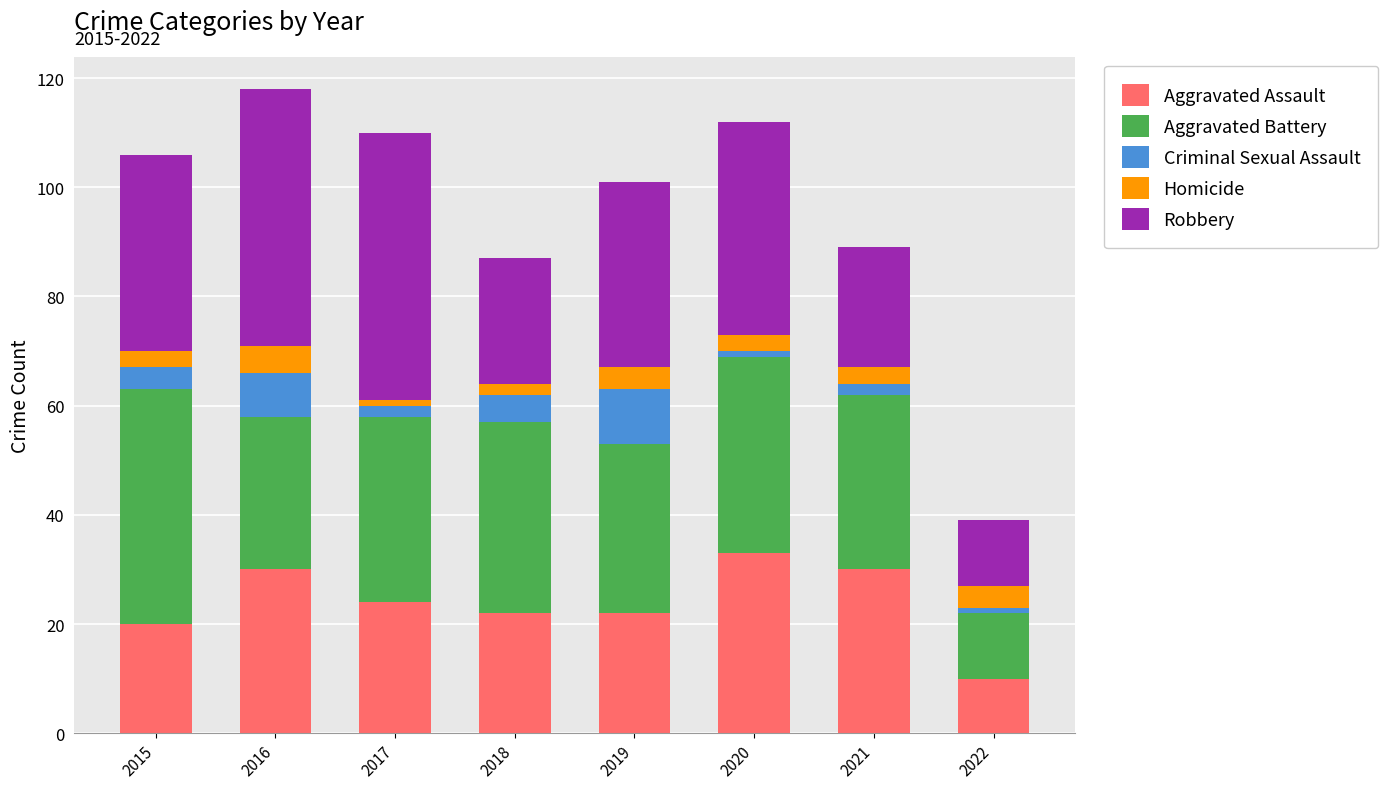

True or false: Aggravated Assault has a value of 33 at 2020.

True